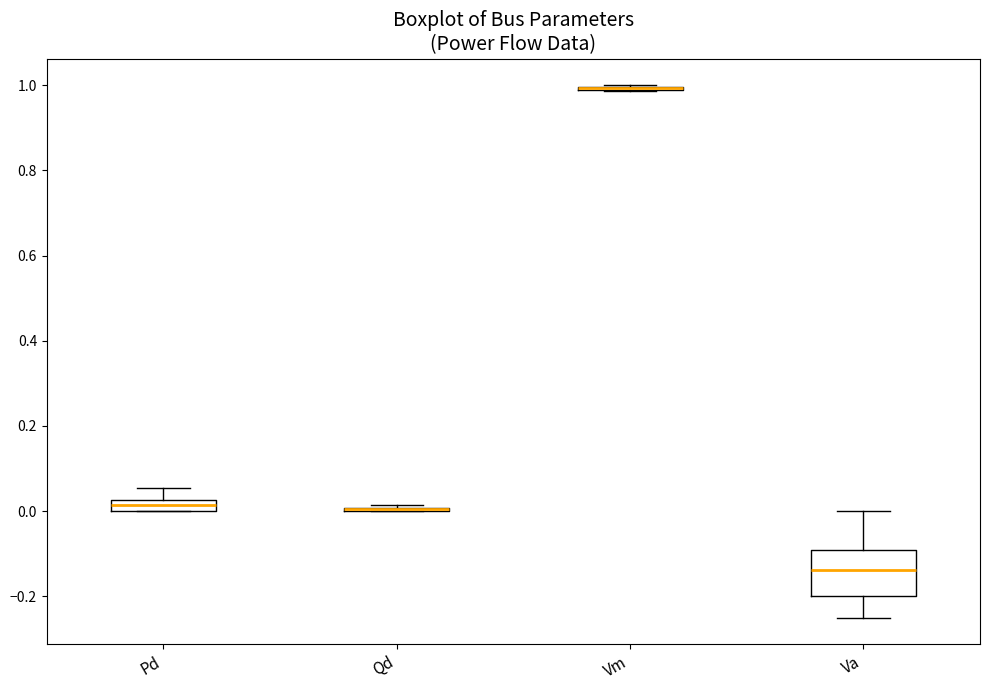

Comparing the boxes themselves (not the whiskers), which one is the tallest?

Va